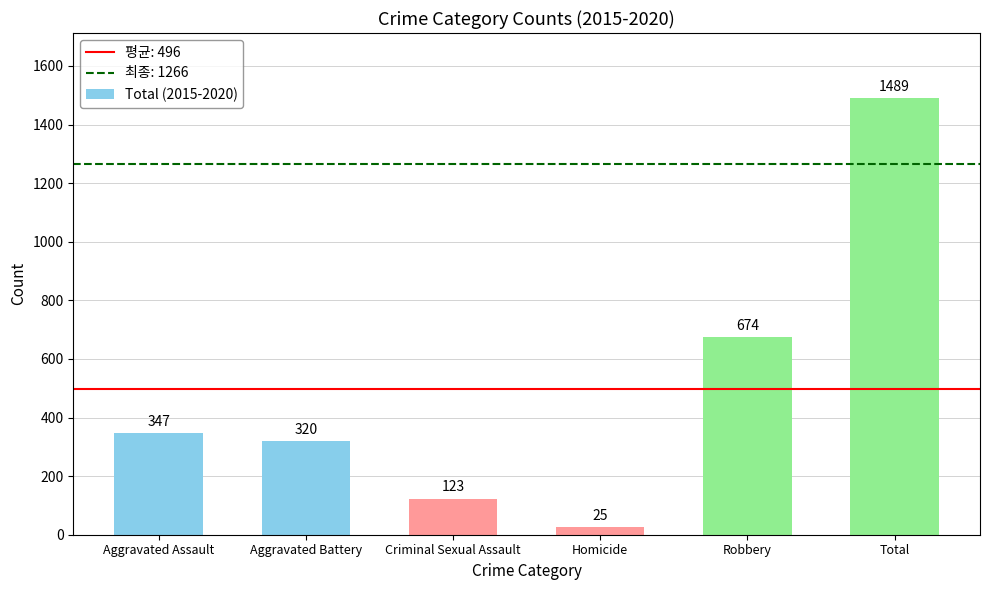

Which category has the highest value across all series?

Total